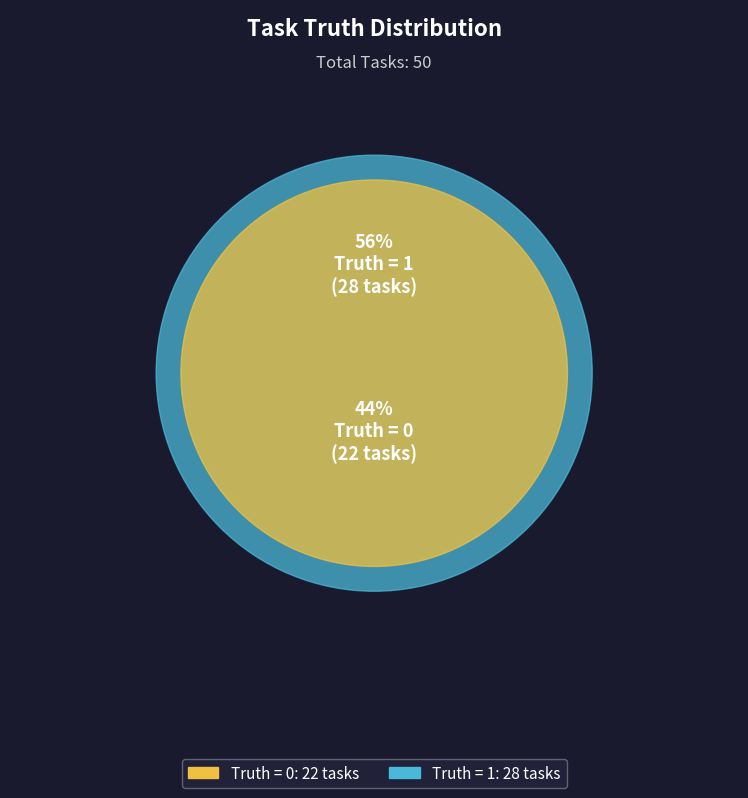

Approximately how many times larger is the value at 0 compared to 1?

0.8